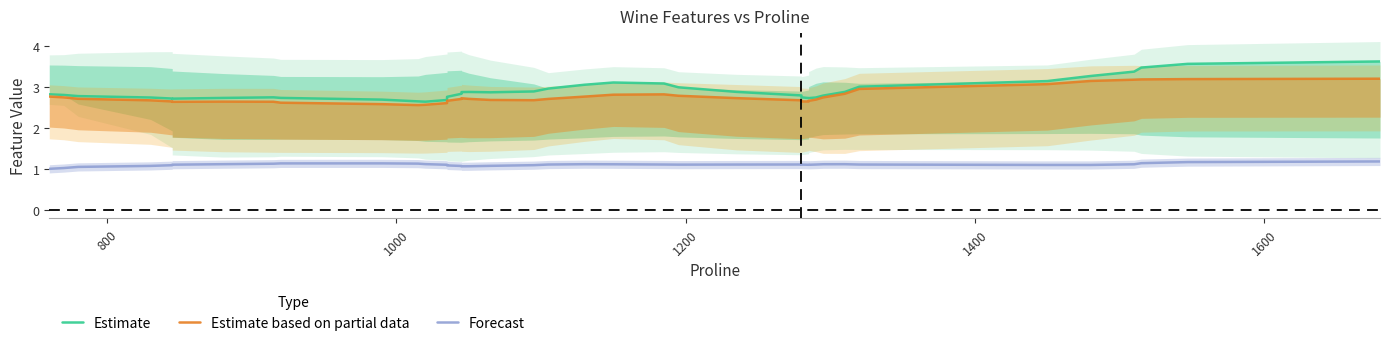

True or false: Estimate based on partial data and Estimate intersect in this chart.

False